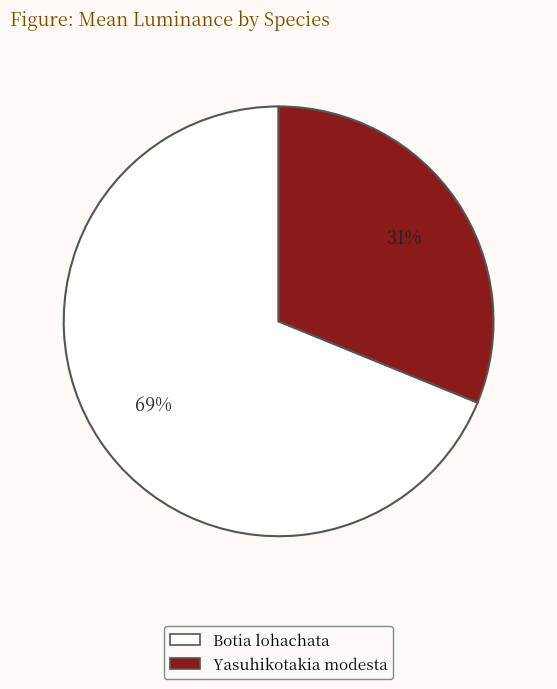

What percentage is the Botia lohachata slice, to the nearest percent?

69%